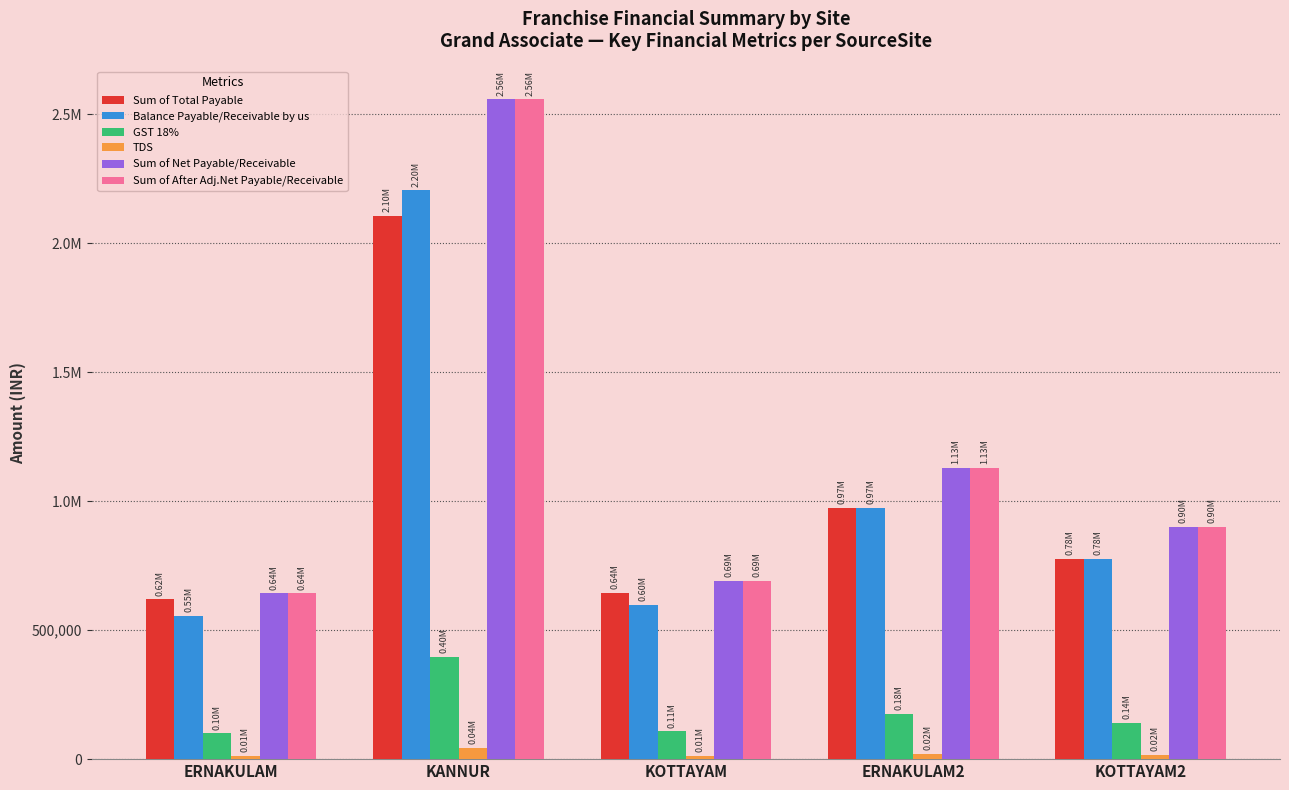

Does the chart contain any negative values?

No